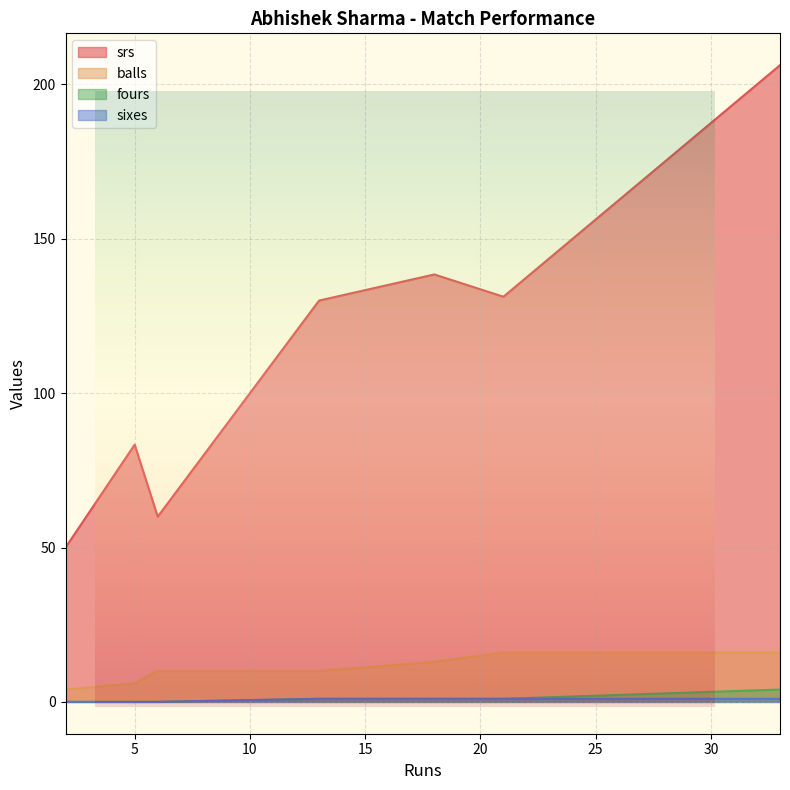

Which series has the widest spread of values?

srs